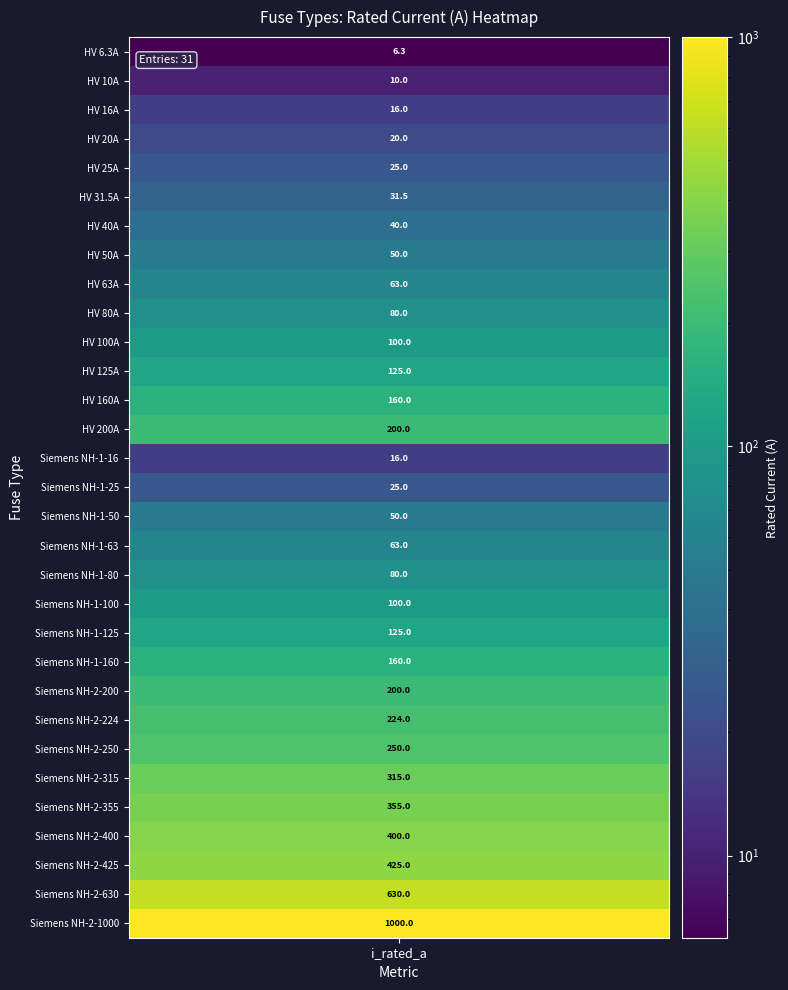

What is the sum of all values?

5344.8